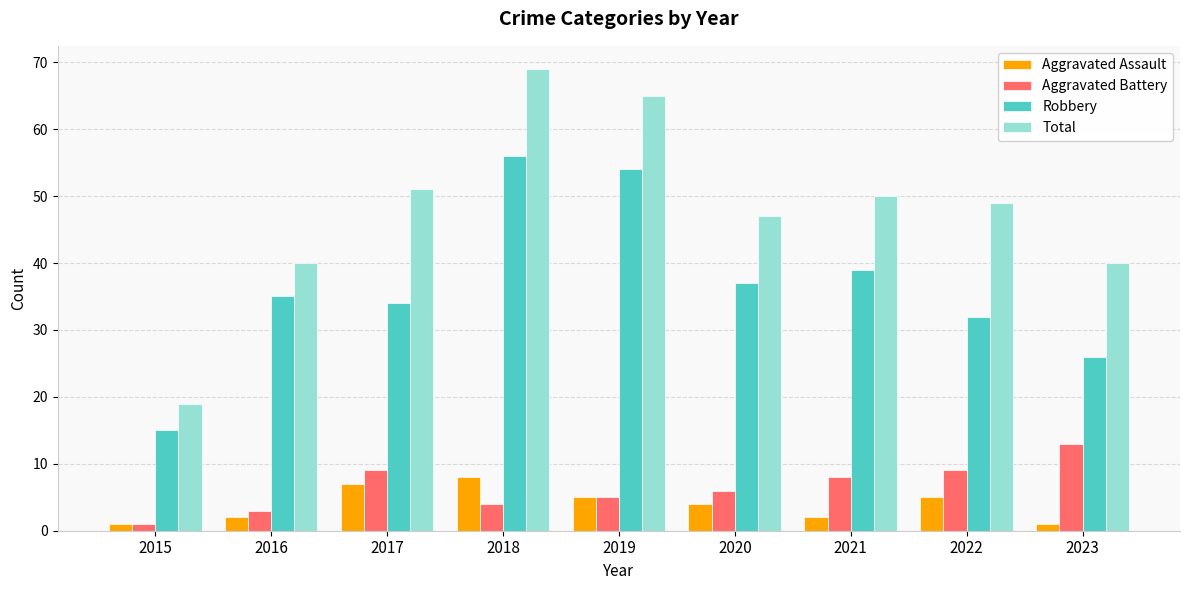

Reading right to left, transcribe all the data shown in this chart.

Aggravated Assault: 2023=1	2022=5	2021=2	2020=4	2019=5	2018=8	2017=7	2016=2	2015=1
Aggravated Battery: 2023=13	2022=9	2021=8	2020=6	2019=5	2018=4	2017=9	2016=3	2015=1
Robbery: 2023=26	2022=32	2021=39	2020=37	2019=54	2018=56	2017=34	2016=35	2015=15
Total: 2023=40	2022=49	2021=50	2020=47	2019=65	2018=69	2017=51	2016=40	2015=19